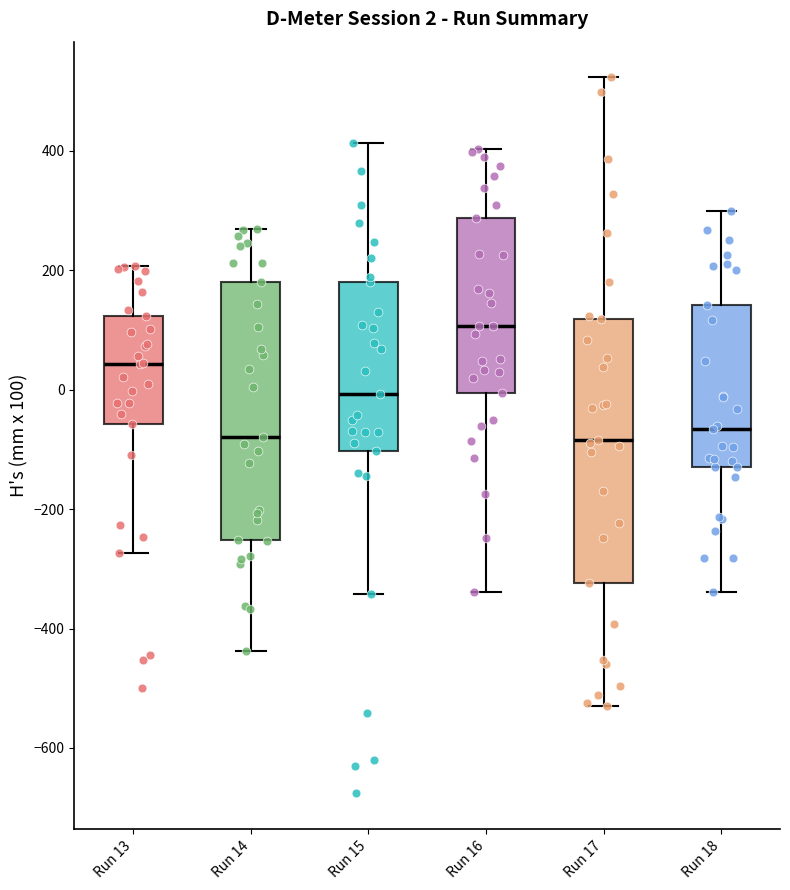

Which box's median line is the highest?

Run 16